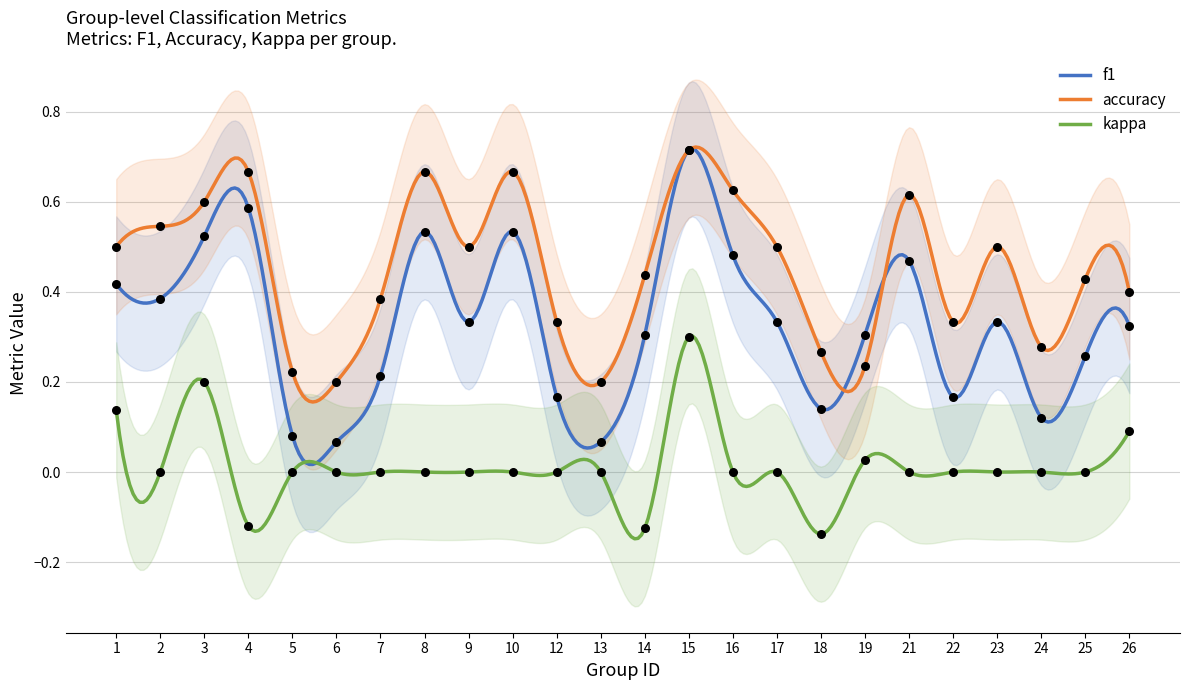

At how many categories does at least one series exceed 0?

24